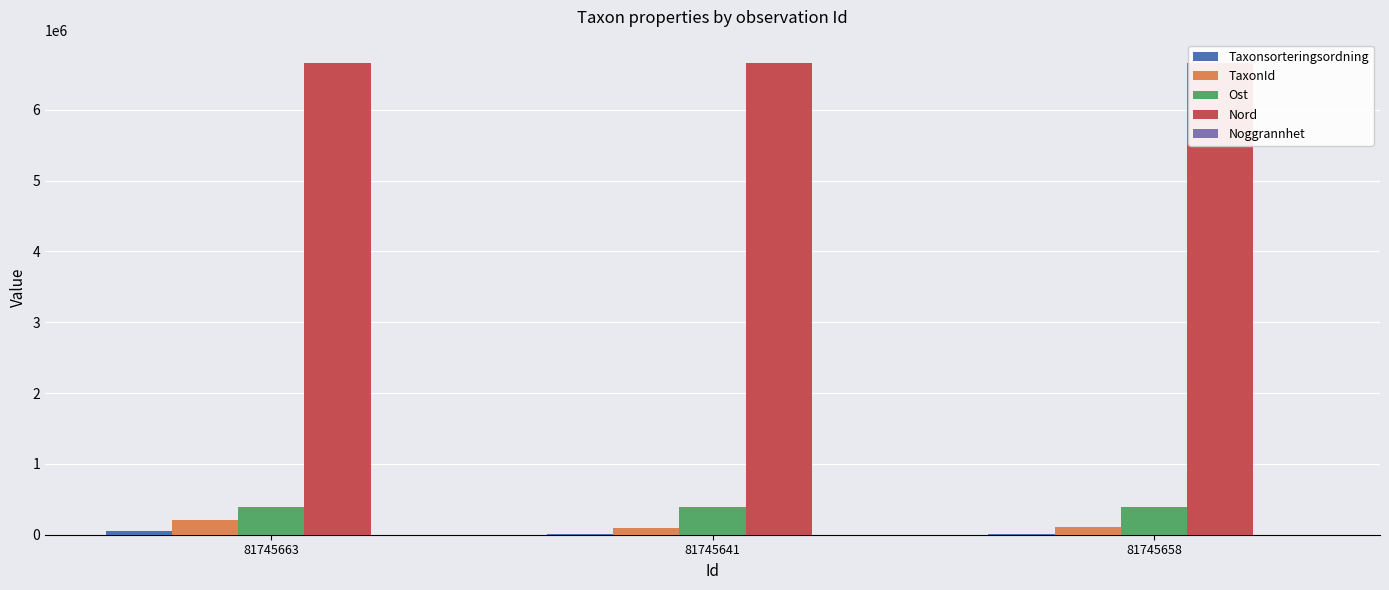

What is the spread (max minus min) of values at 81745658?

6656130.0